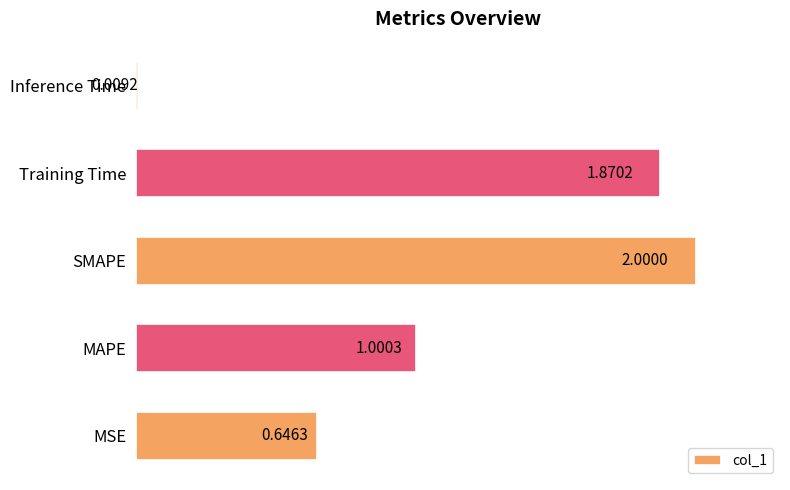

At which label is the value closest to 1?

MAPE